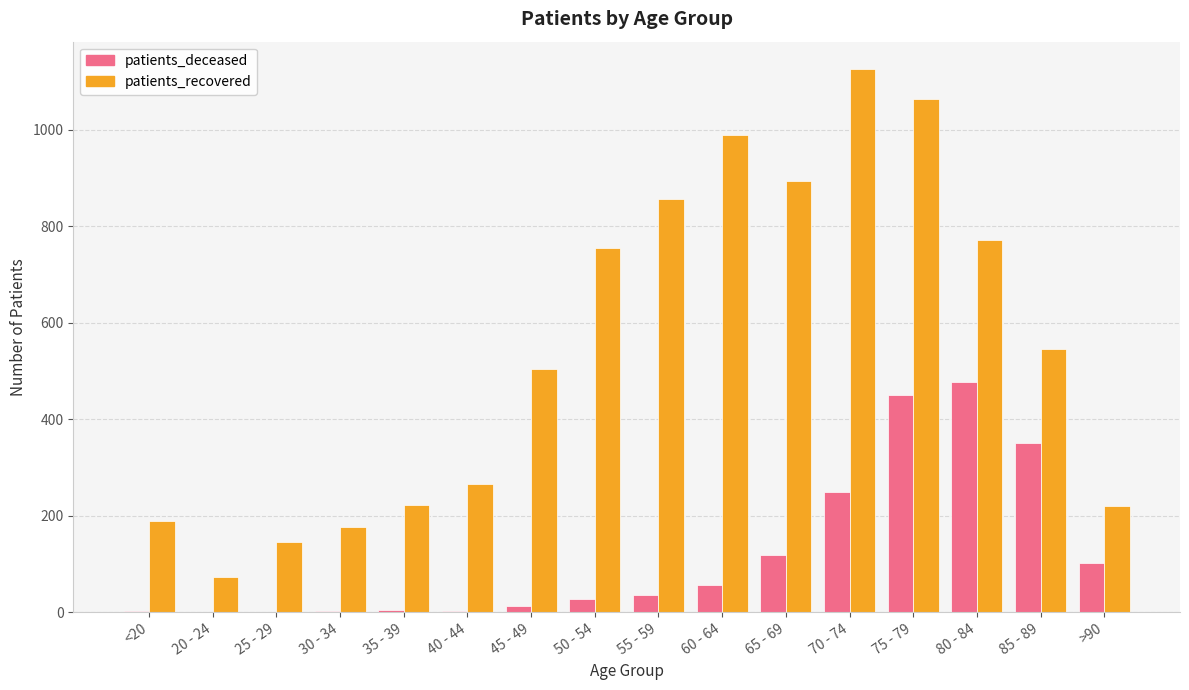

Between 50 - 54 and 65 - 69, which series saw the biggest shift?

patients_recovered